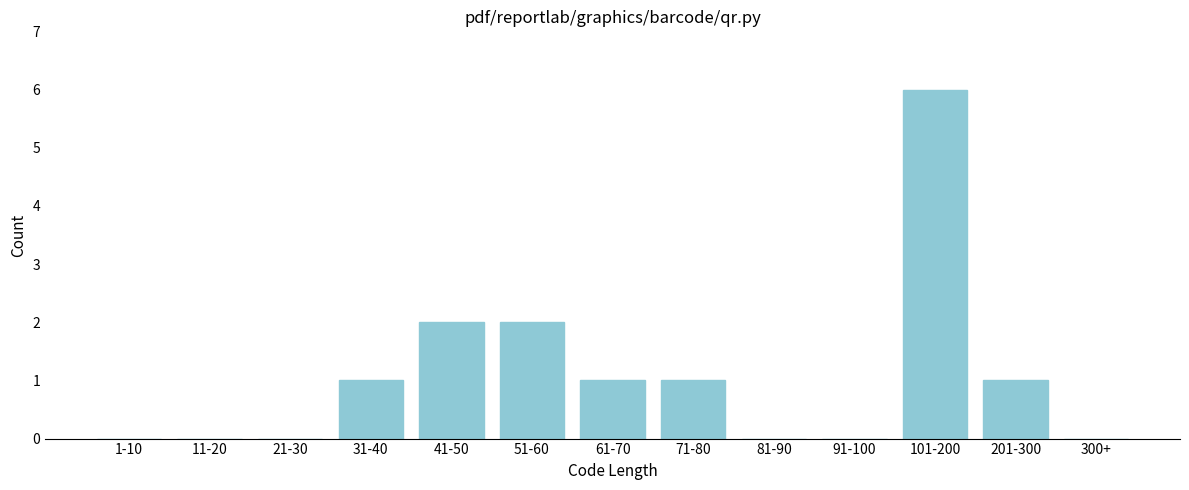

Reading left to right, transcribe all the data shown in this chart.

1-10=0	11-20=0	21-30=0	31-40=1	41-50=2	51-60=2	61-70=1	71-80=1	81-90=0	91-100=0	101-200=6	201-300=1	300+=0